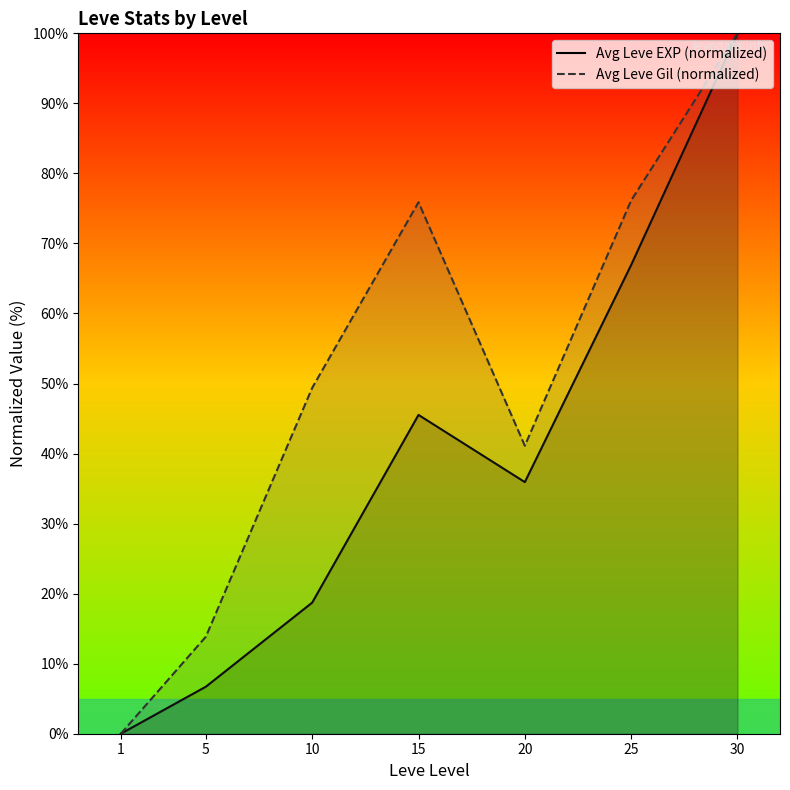

At which label does Avg Leve EXP (normalized) first exceed 35?

15